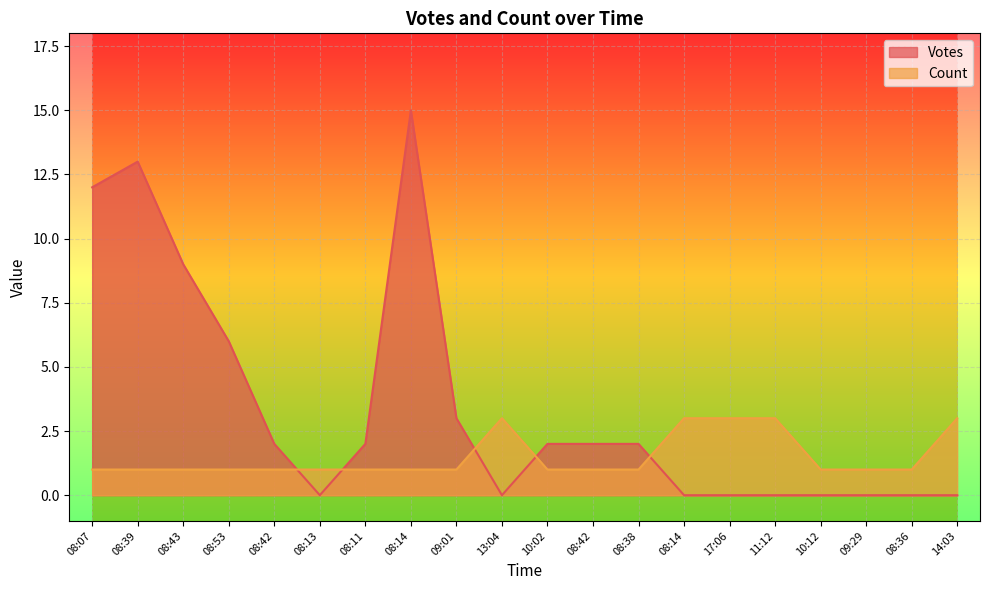

True or false: Votes has more than 1 points higher than both neighbors.

True